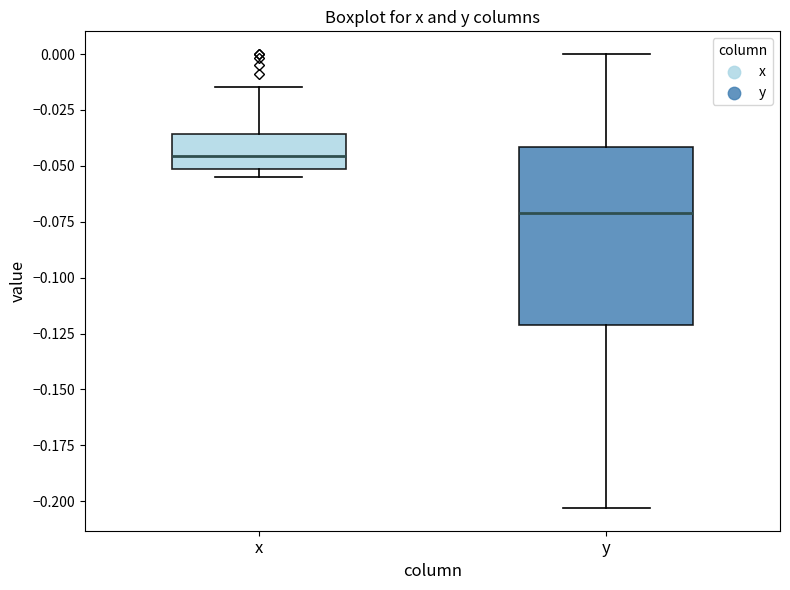

Reading left to right, read every box against the y-axis: the position of its median line, the range the box covers, and the ends of its whiskers. The values are not printed on the chart, so give them approximately, as read against the axis.

x: median -0.045, box -0.050 to -0.035, whiskers -0.055 to -0.015
y: median -0.070, box -0.120 to -0.040, whiskers -0.205 to 0.000